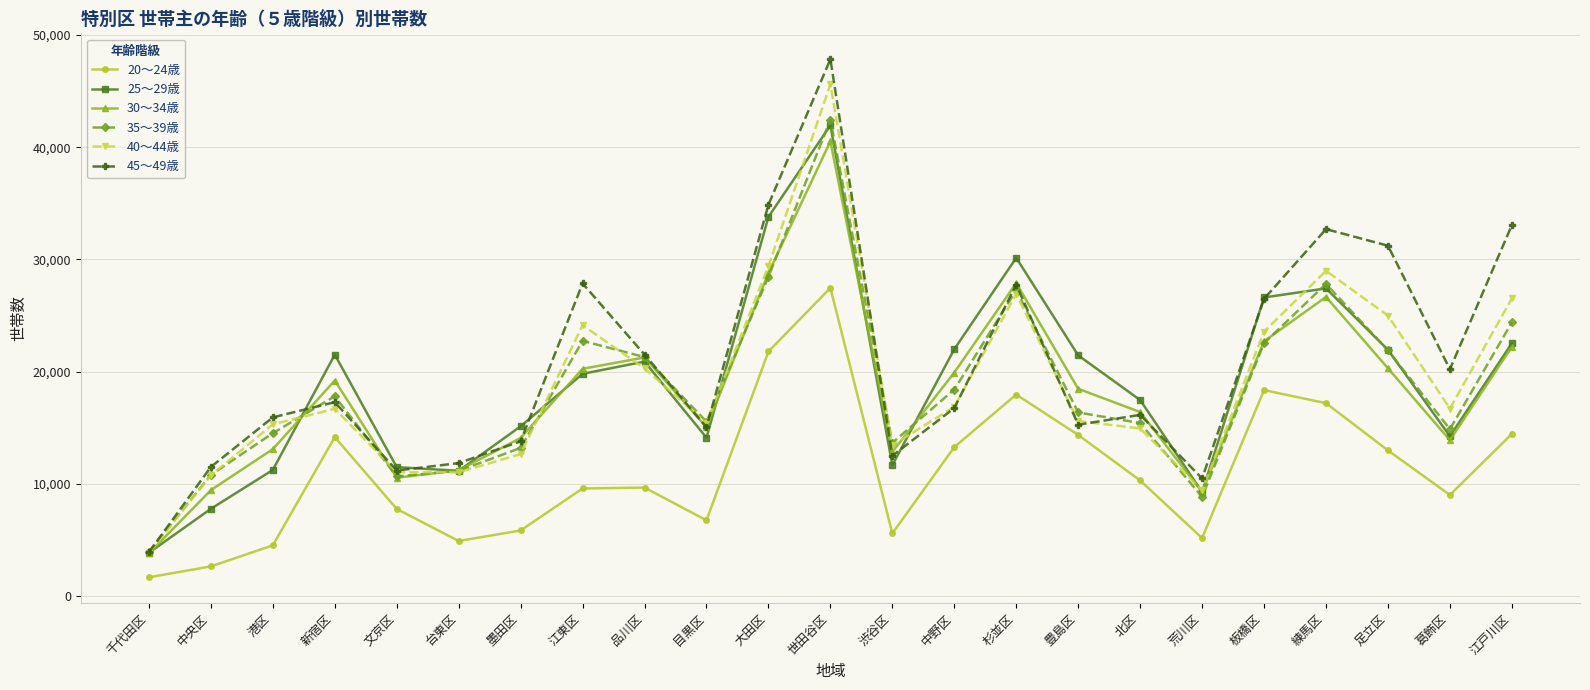

True or false: 40～44歳 and 35～39歳 intersect in this chart.

True